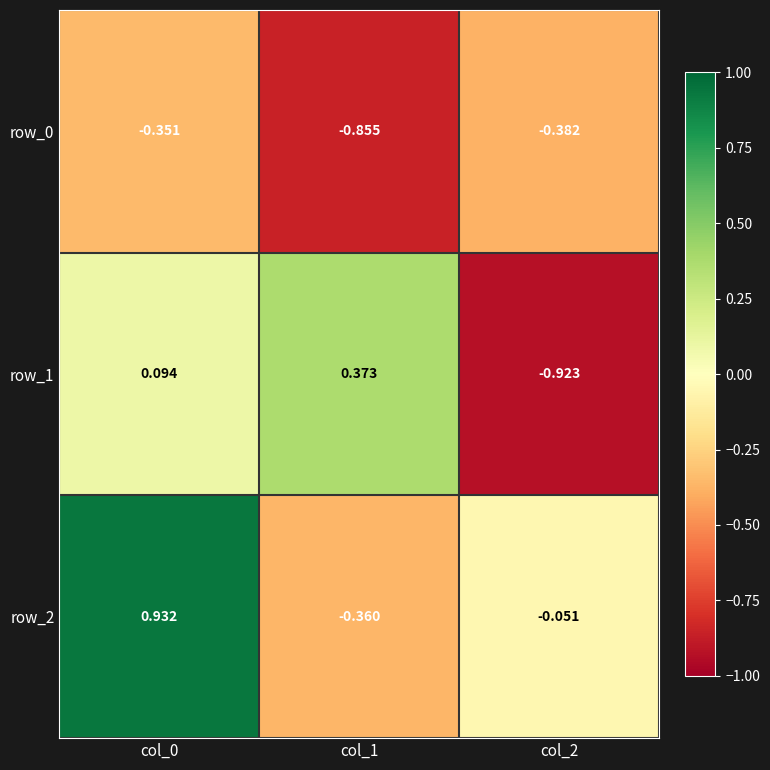

Is the value of row_2 at col_1 greater than the value of row_0 at col_2?

Yes